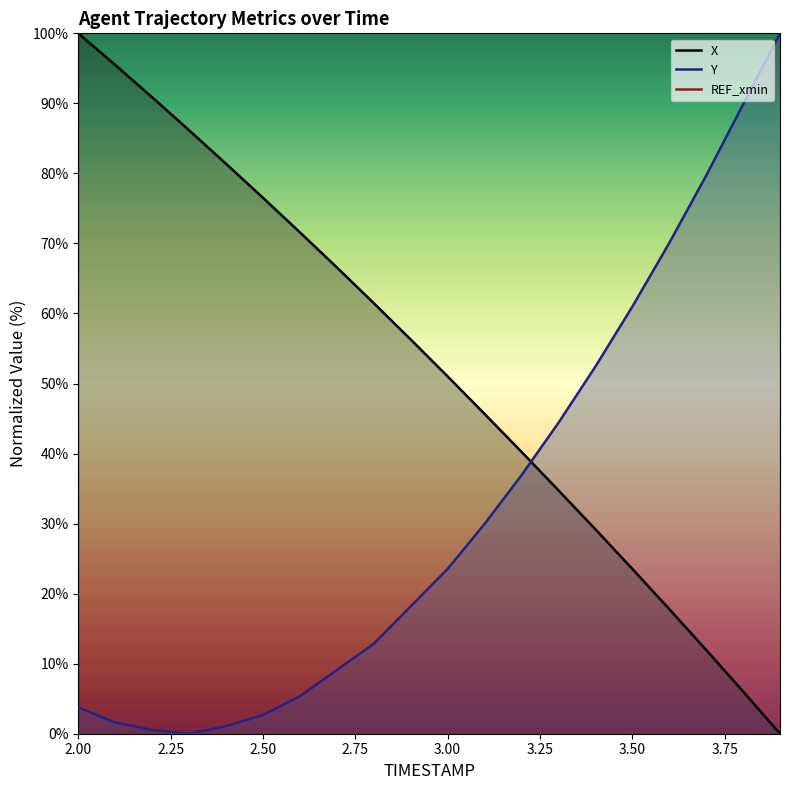

Does the chart have visible grid lines?

No